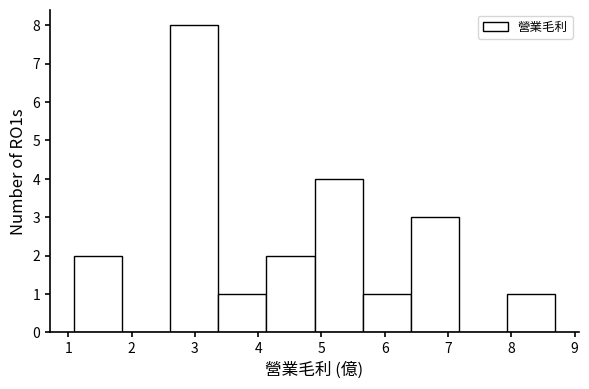

Over which range of the x-axis is the bar tallest?

2.61 to 3.37